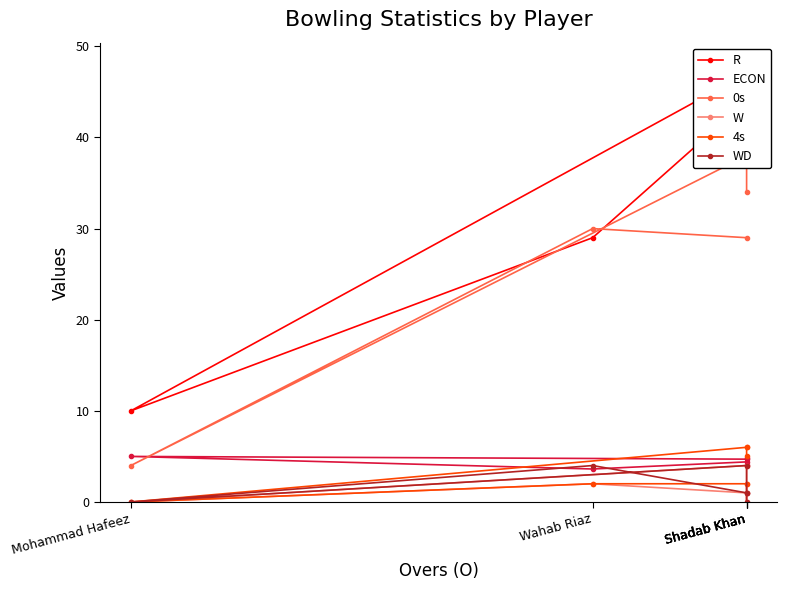

True or false: W and R cross at least once.

False